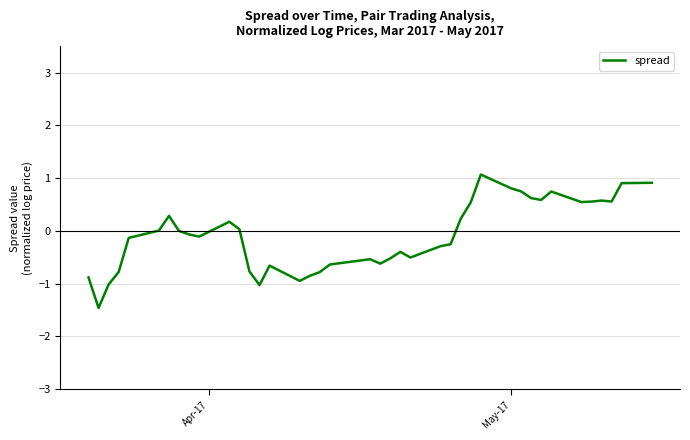

What is the smallest value displayed?

-1.5